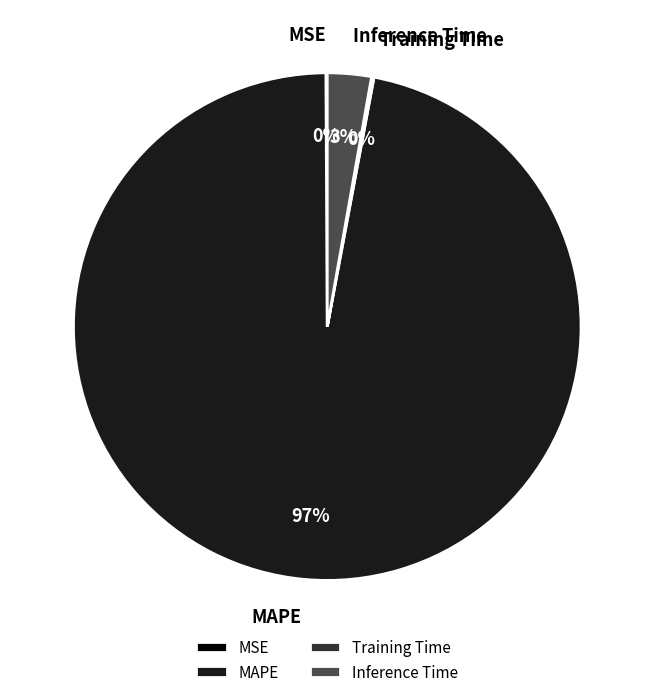

Between MAPE and Inference Time, which is larger?

MAPE